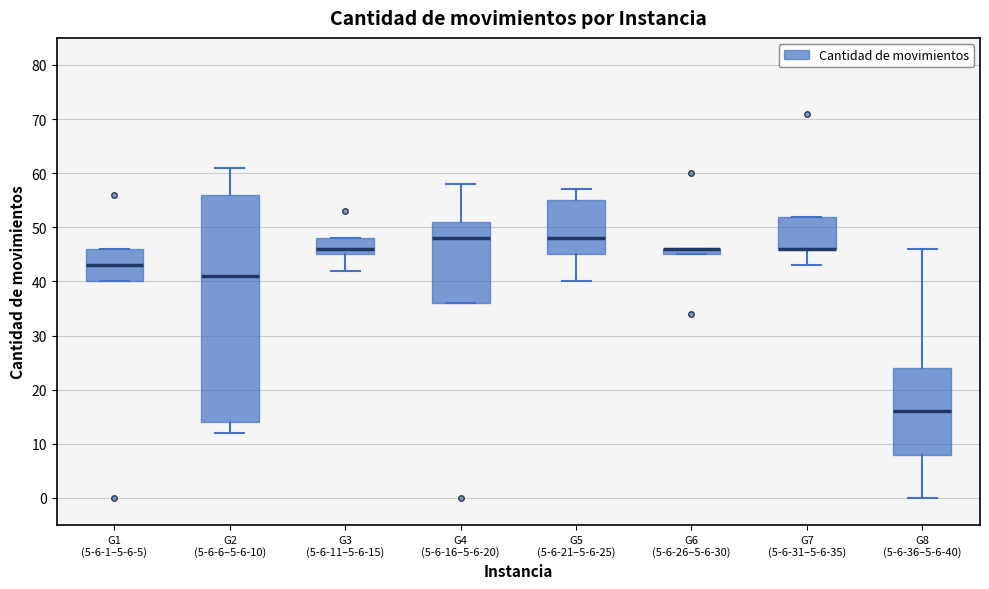

Where is the lower edge of the box for G8 (5-6-36–5-6-40) on the y-axis? The values are not printed on the chart, so give them approximately, as read against the axis.

8